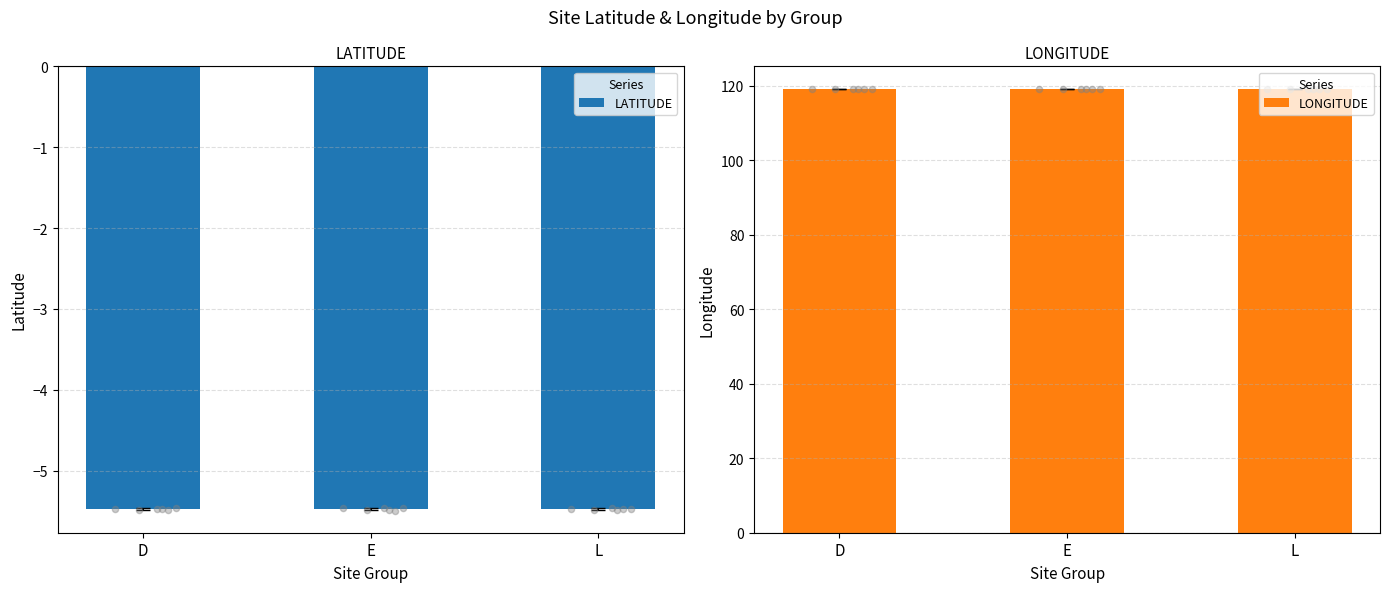

Is the value of LONGITUDE at E greater than the value of LATITUDE at L?

Yes